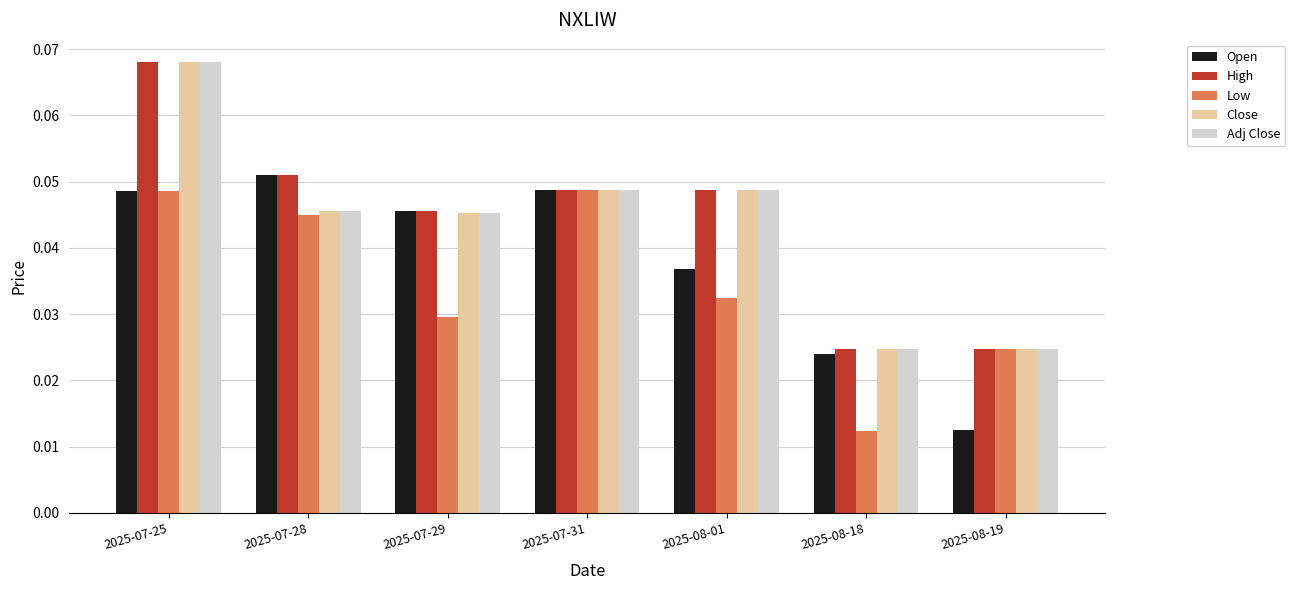

Which series changed the most between 2025-07-28 and 2025-08-18?

Low